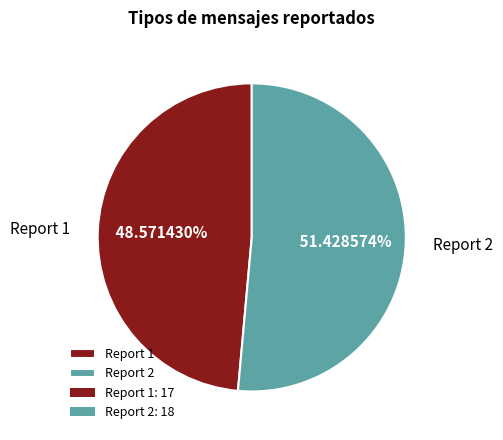

Which slice is the largest?

Report 2